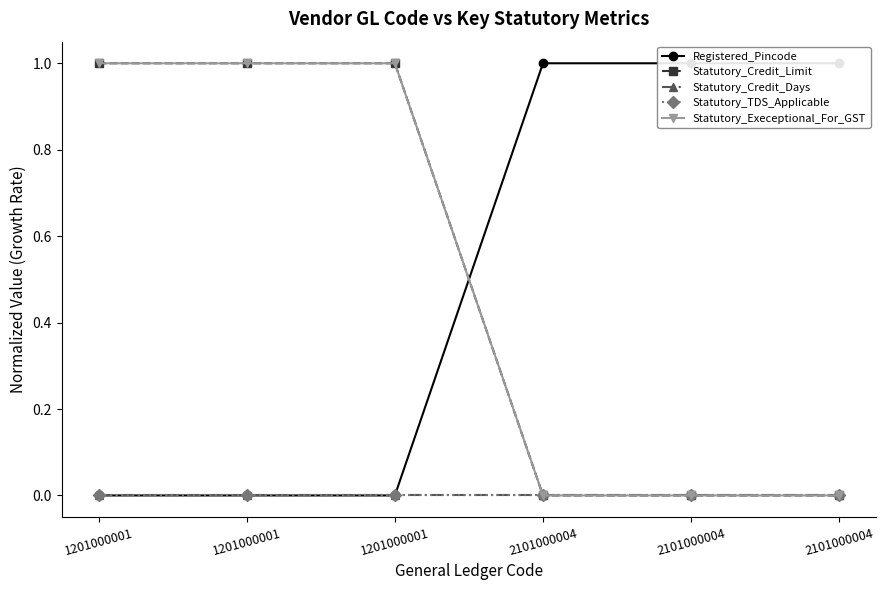

Does the chart have visible grid lines?

No